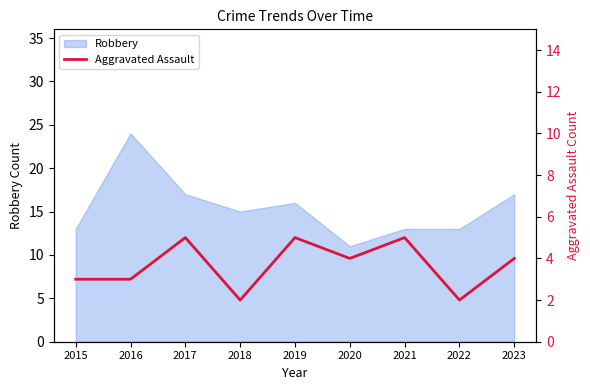

The Robbery series shows 17 at 2023. True or false?

True